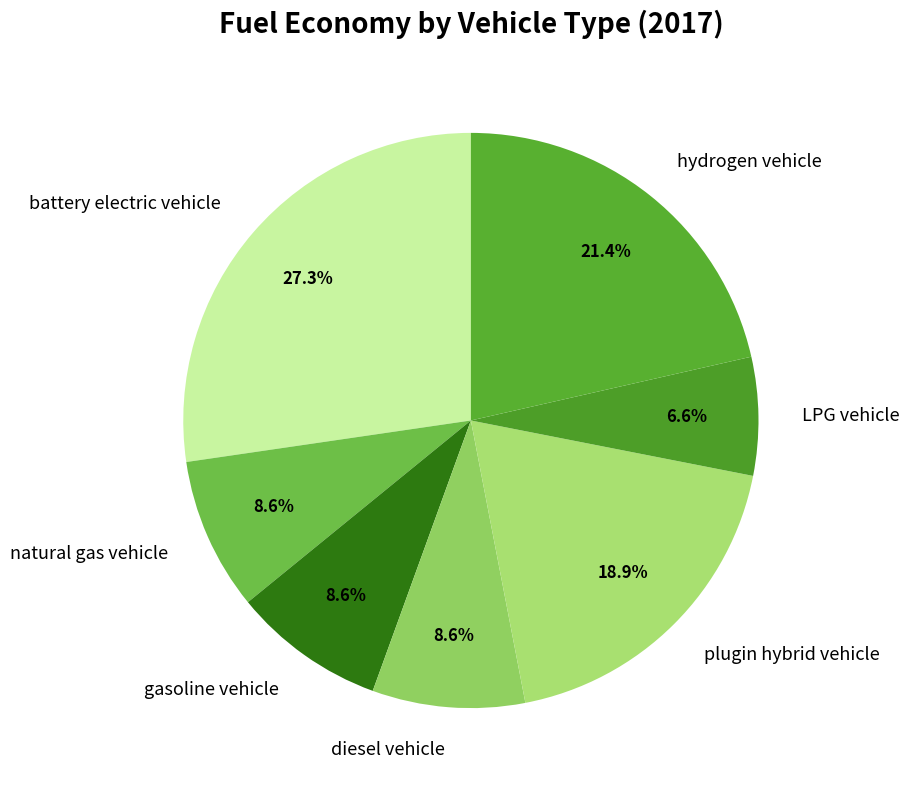

What portion of the pie excludes hydrogen vehicle?

78.6%